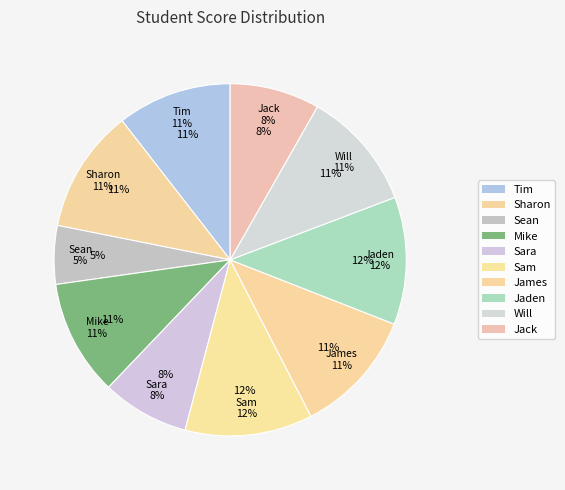

Count the number of slices in the pie.

10